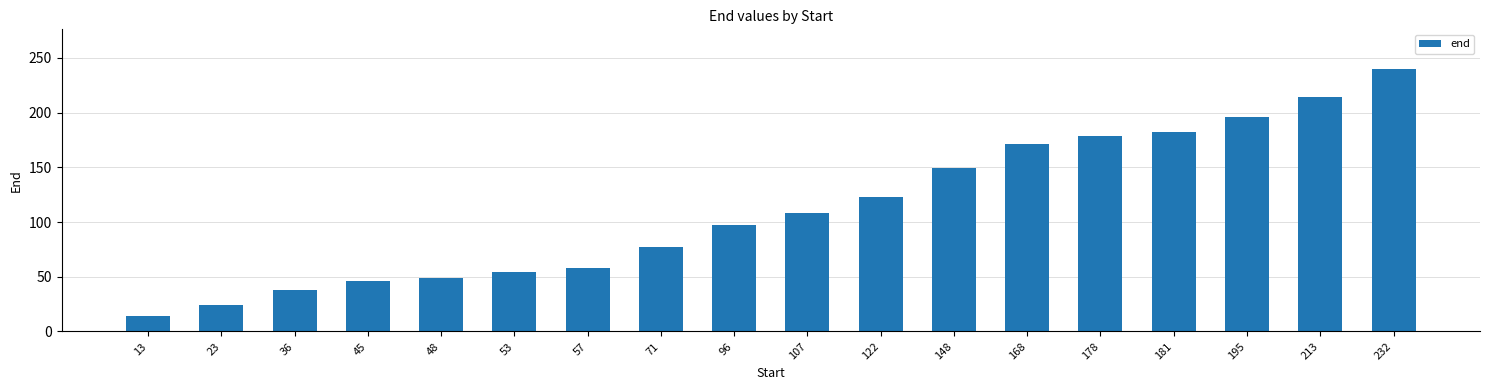

Are the bars horizontal?

No